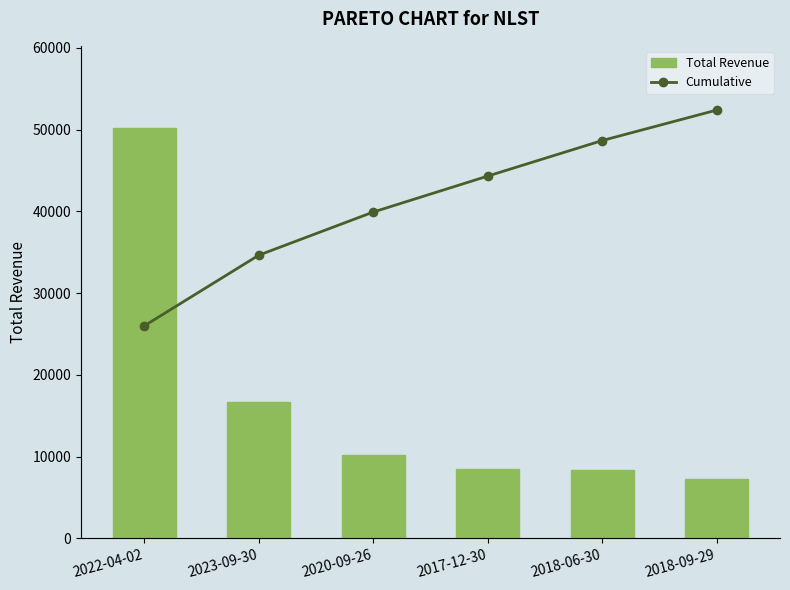

Does the chart contain any negative values?

No